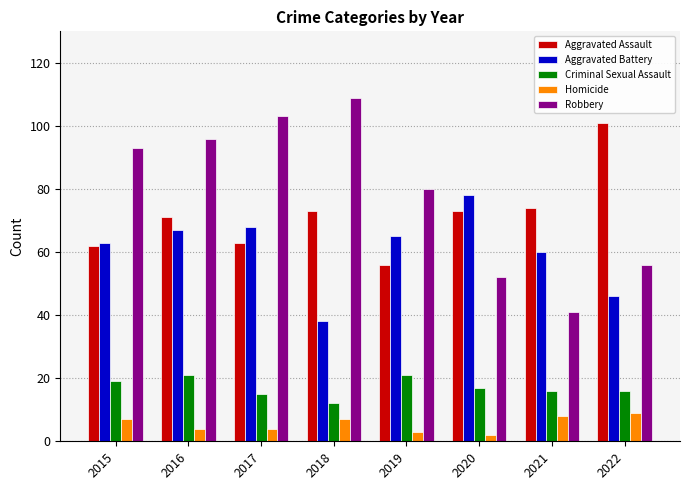

Is the value of Robbery at 2018 greater than the value of Aggravated Battery at 2018?

Yes